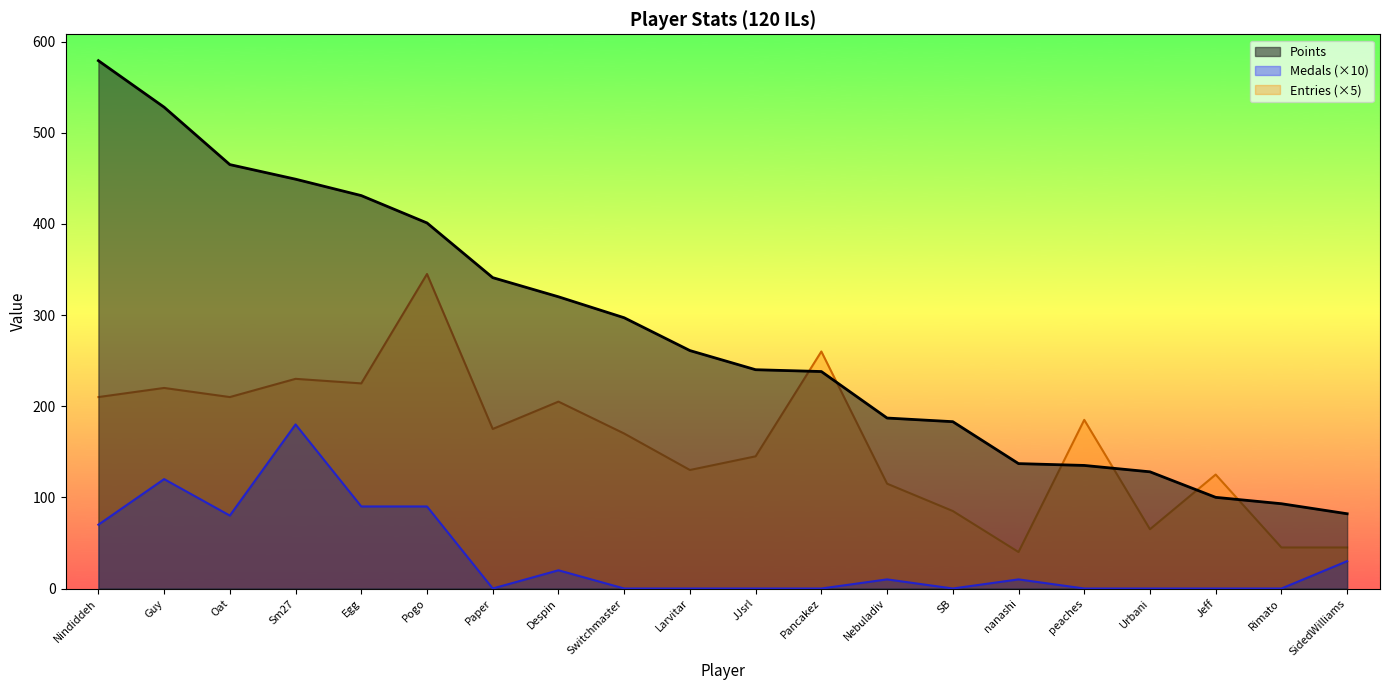

Where does the Medals series first go above 10?

Nindiddeh